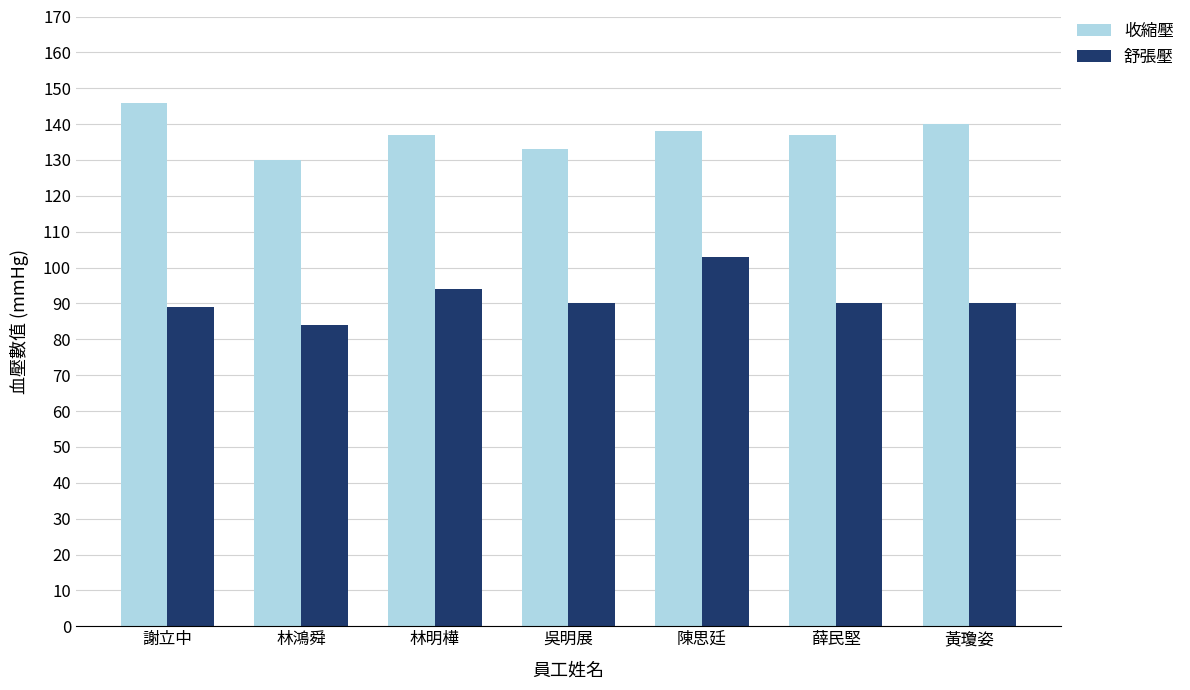

Which series has the largest range (max minus min)?

舒張壓